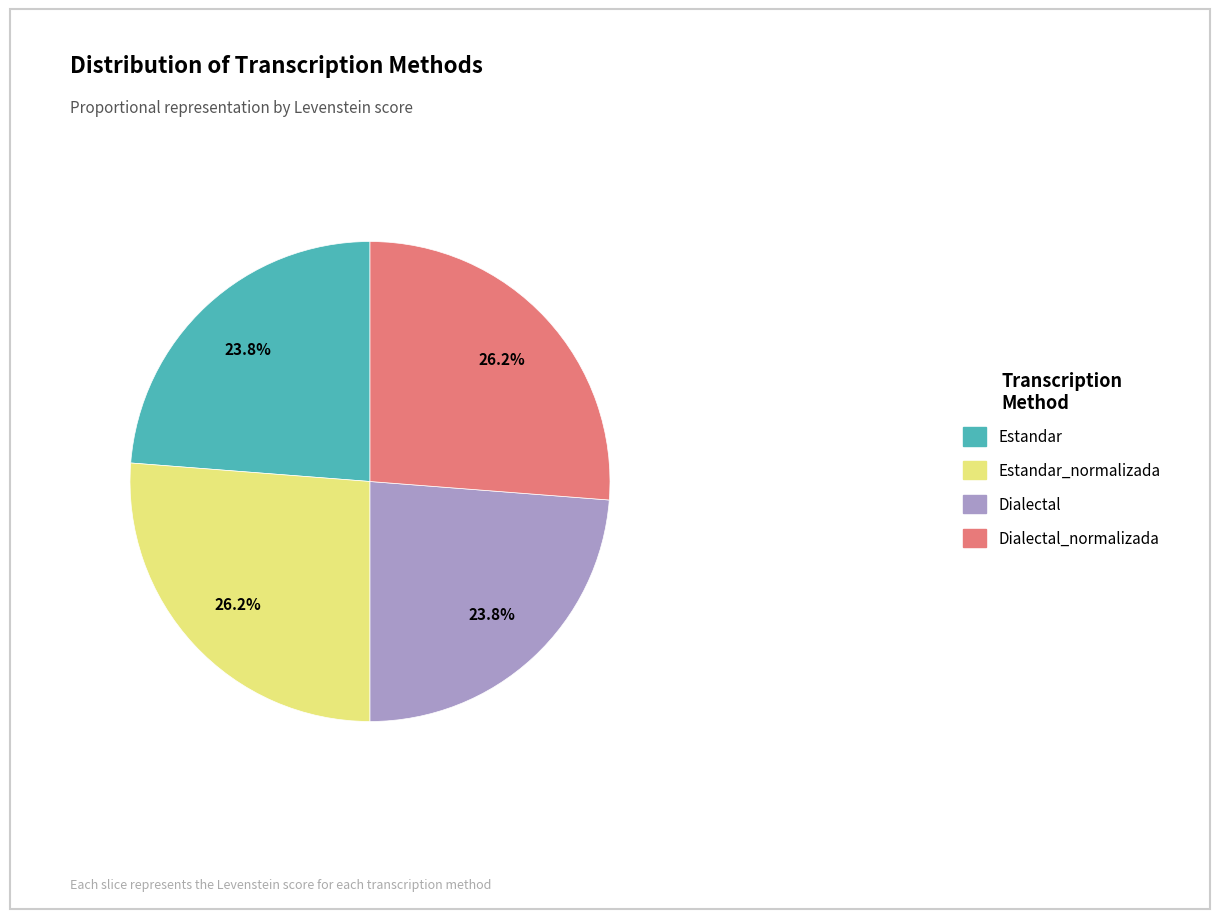

Does Dialectal account for over 50% of the chart?

No